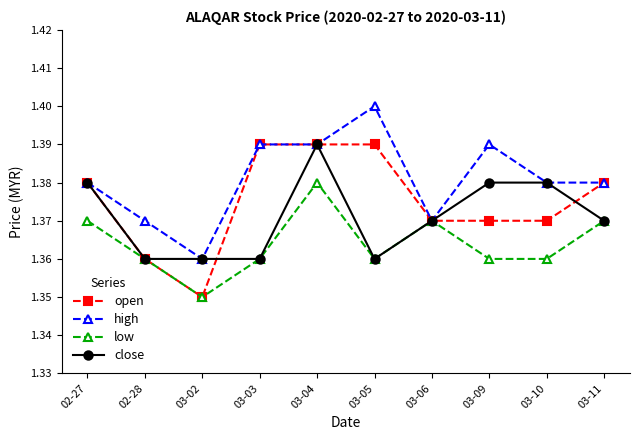

What is the sum of the close values at 03-11 and 03-04?

2.8